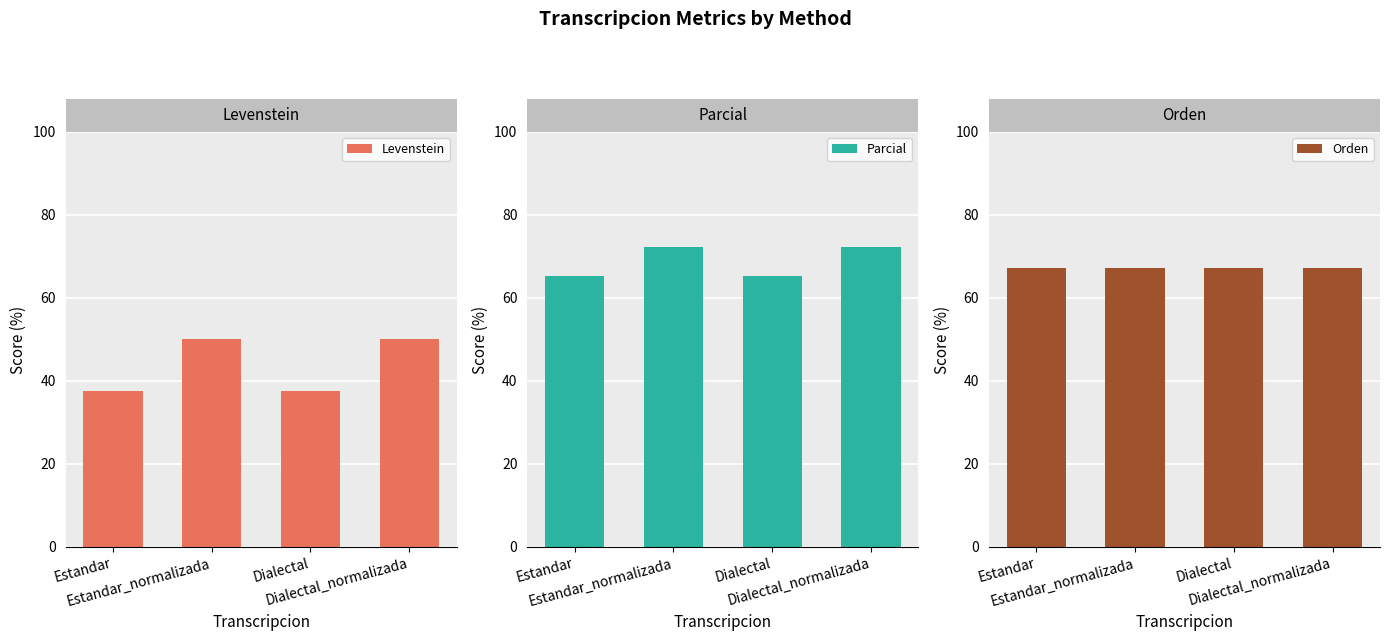

Which category has the lowest value across all series?

Estandar